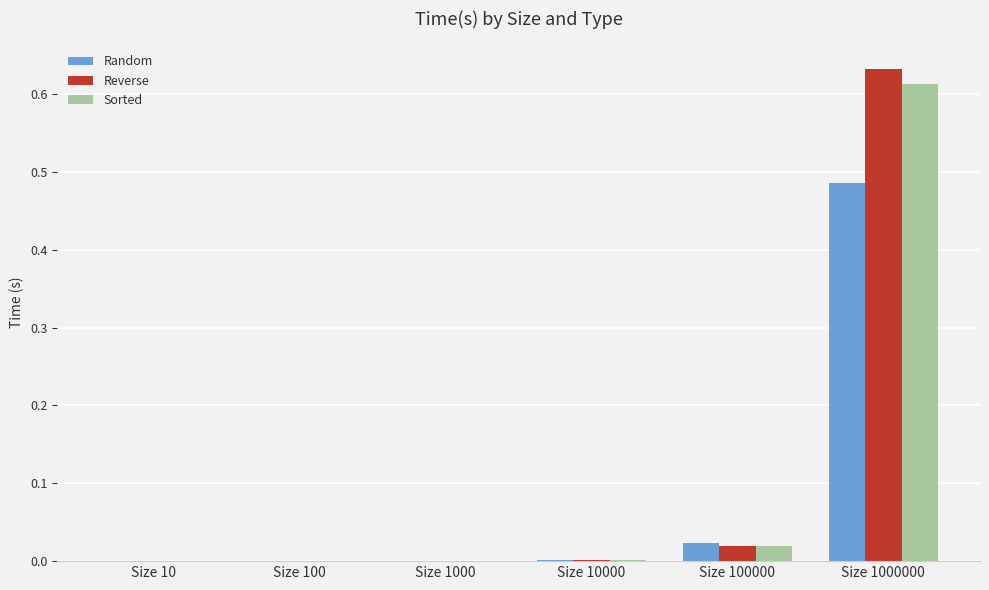

What is the sum of all Reverse values?

0.7